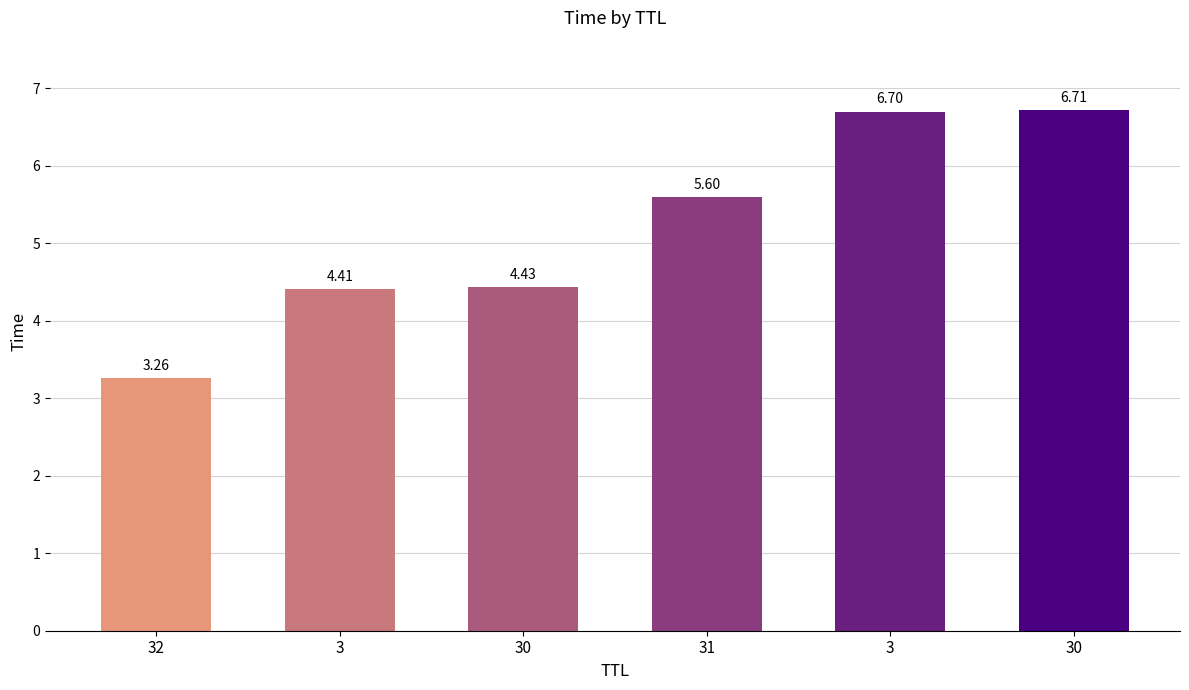

Is it true that the value at 31 is 3.2?

False